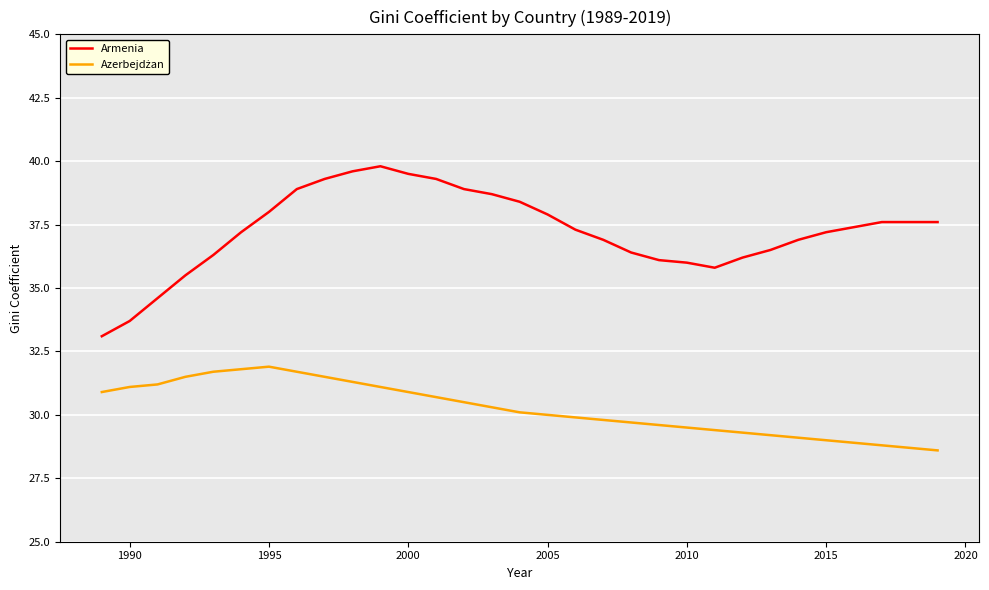

What is the difference between the maximum and minimum values in the Armenia series?

6.7